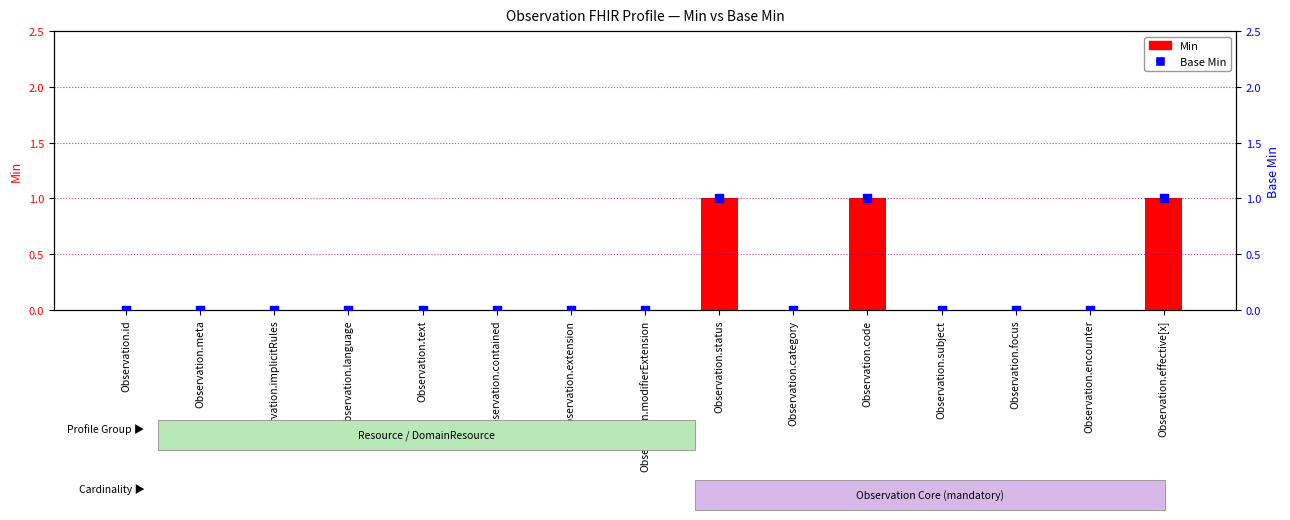

Which series has the largest total across all categories?

Min